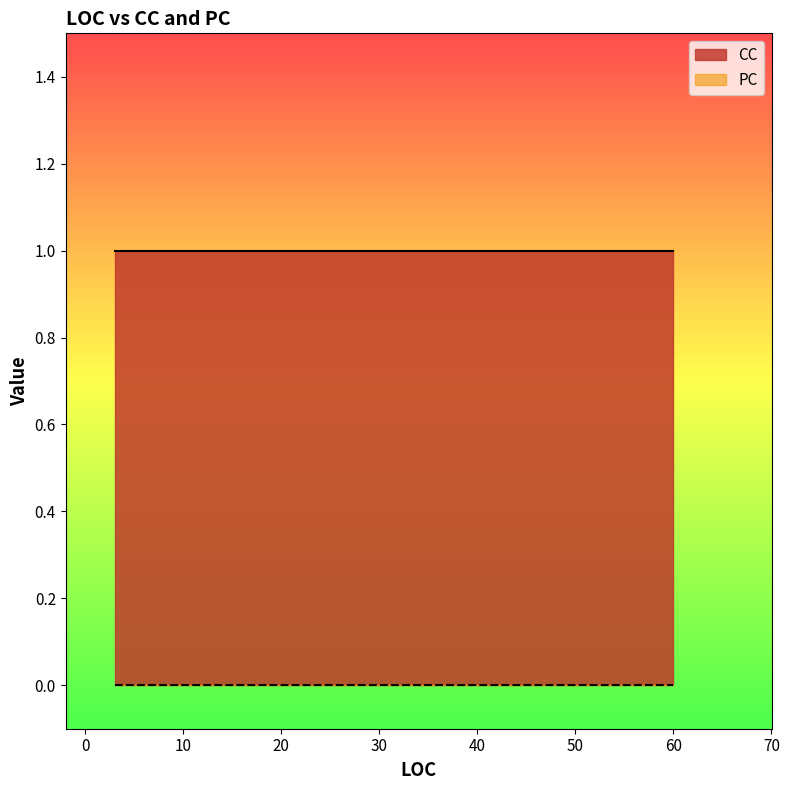

At 3, list the series in order from smallest to largest.

PC, CC